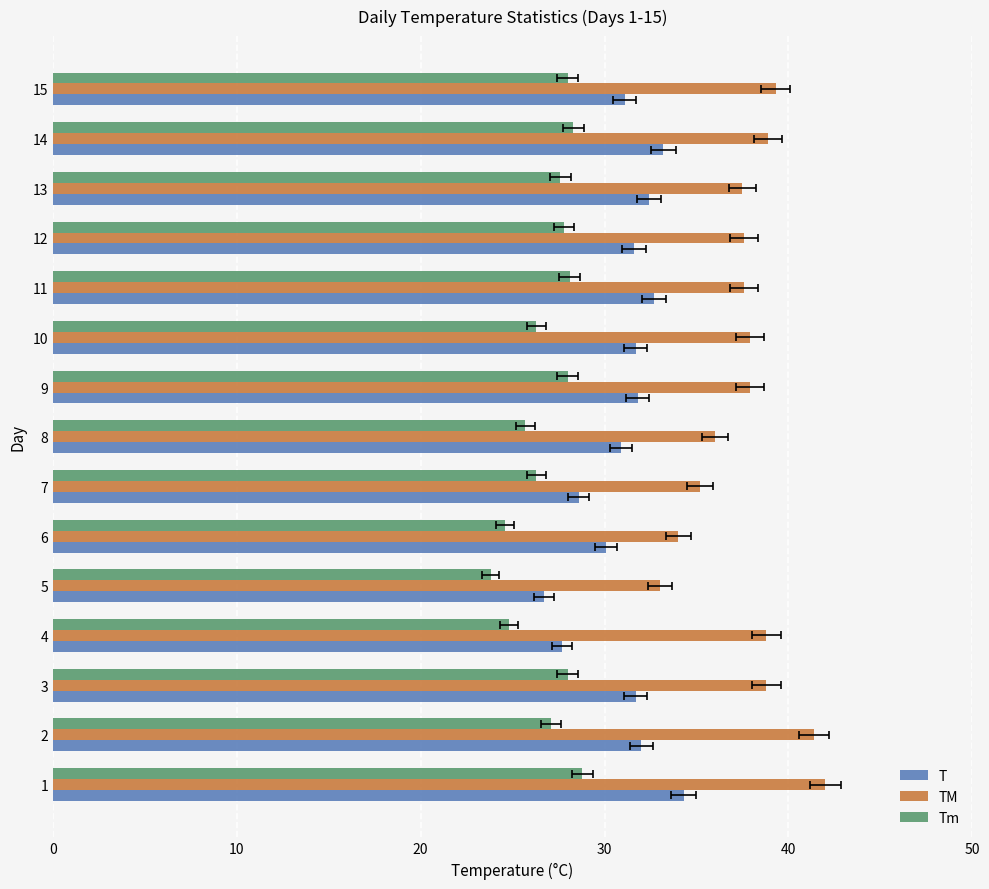

Which series has the largest range (max minus min)?

TM